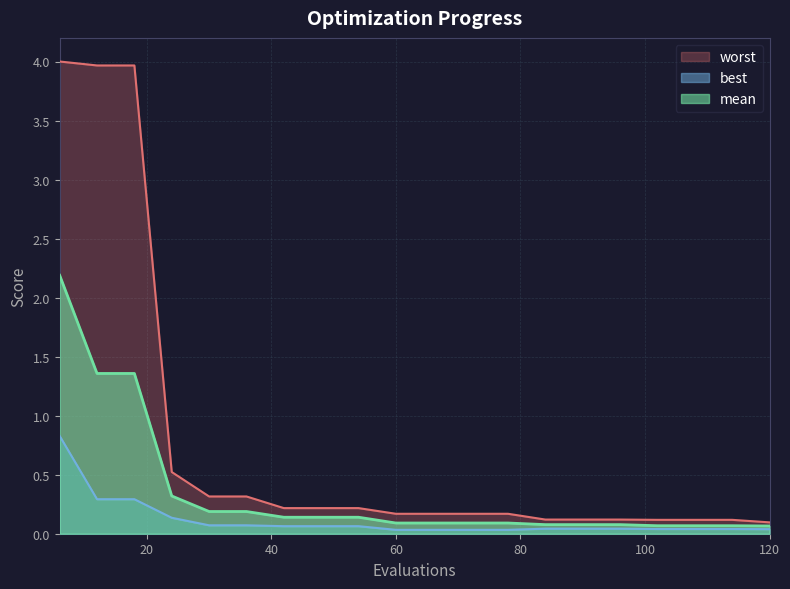

True or false: mean and best cross at least once.

False